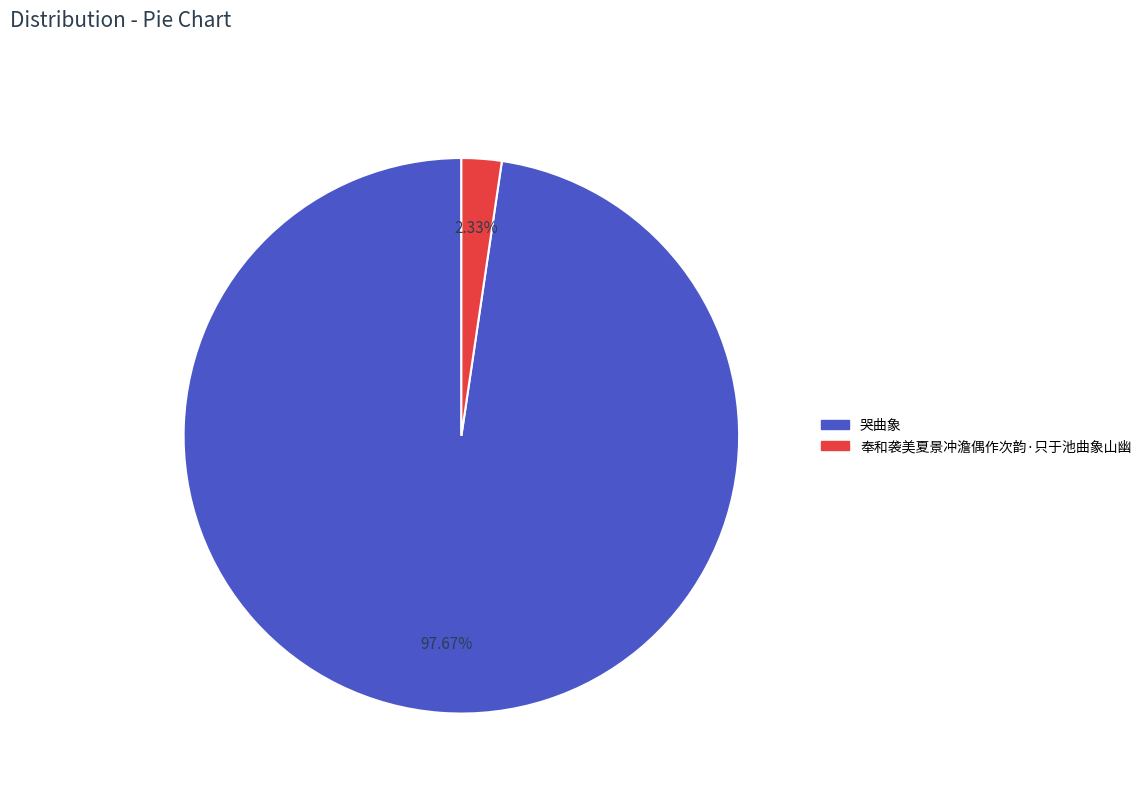

What is the largest slice in the pie chart?

哭曲象